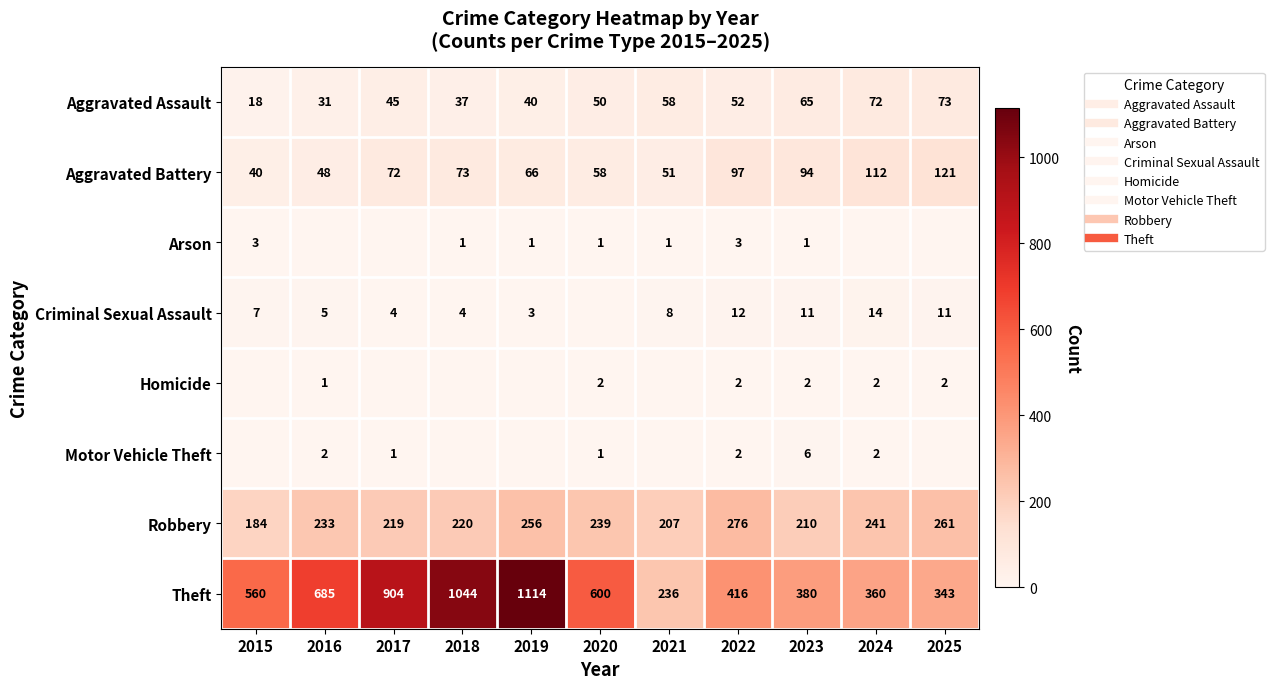

What is the difference between the maximum and second lowest values in the Arson series?

3